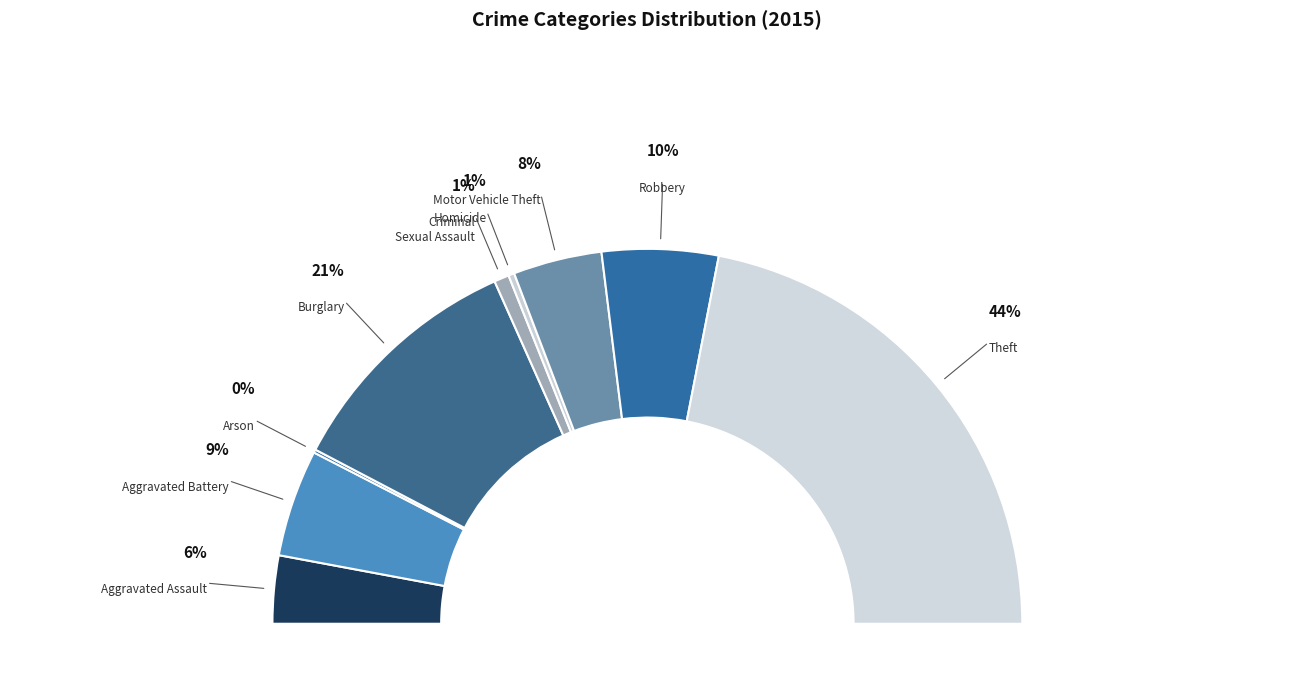

Combined, what portion of the pie is Homicide and Burglary?

21.8%